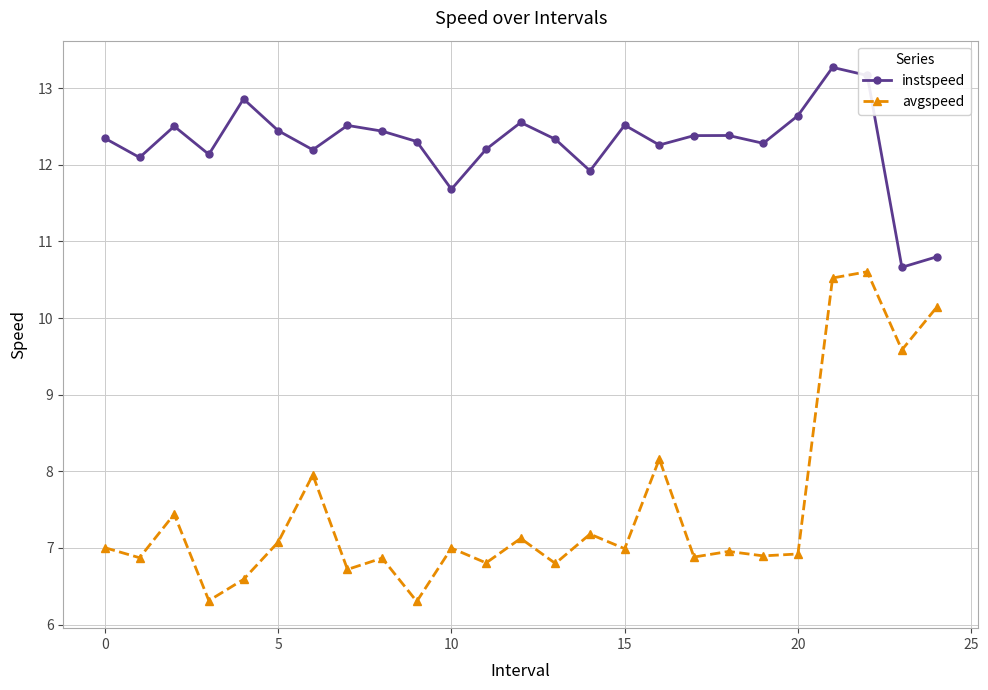

How many interior local valleys does the avgspeed series have?

10